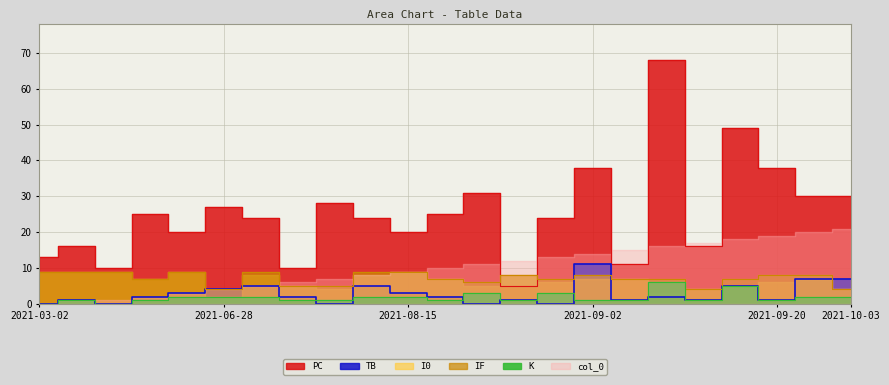

What is the difference between the highest and lowest values at 2021-08-22?

31